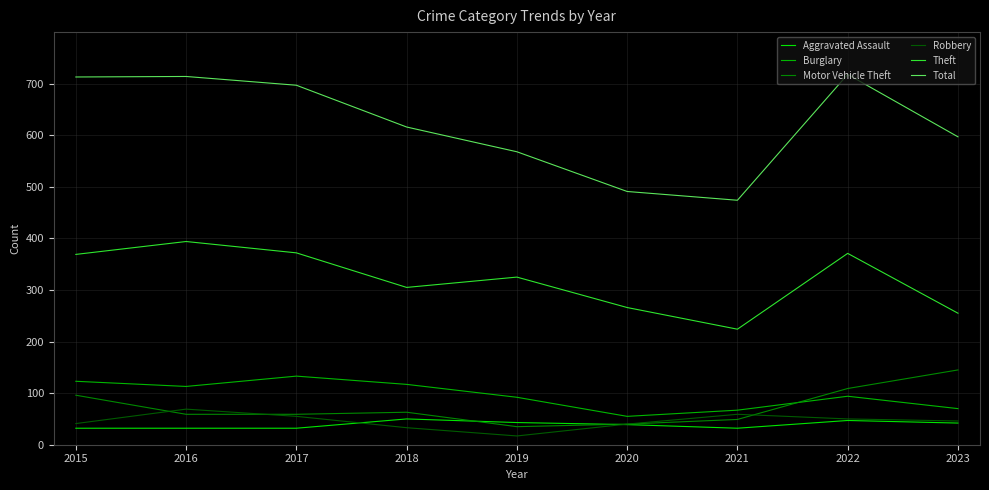

What value does the Aggravated Assault series have at 2021, to the nearest 10?

30